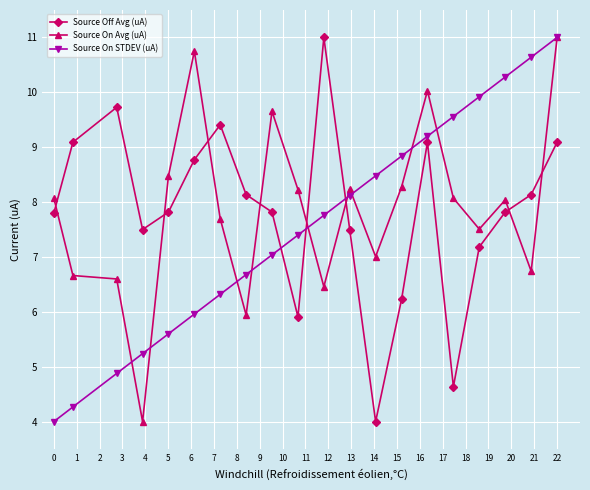

True or false: Source Off Avg (uA) has more than 2 points higher than both neighbors.

True